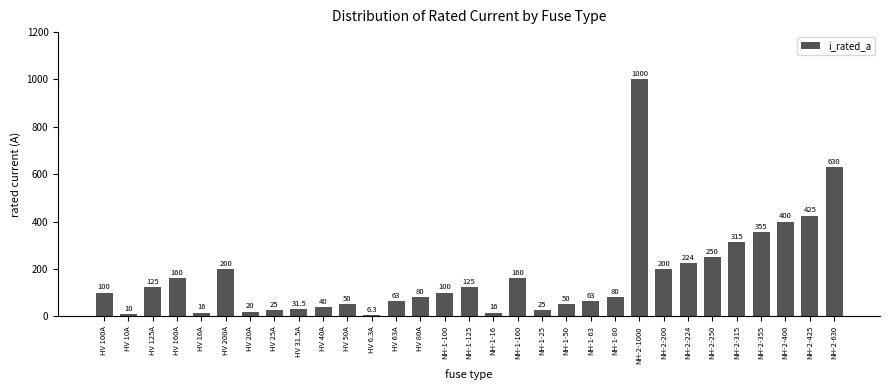

What is the difference between the second highest and second lowest values?

620.0